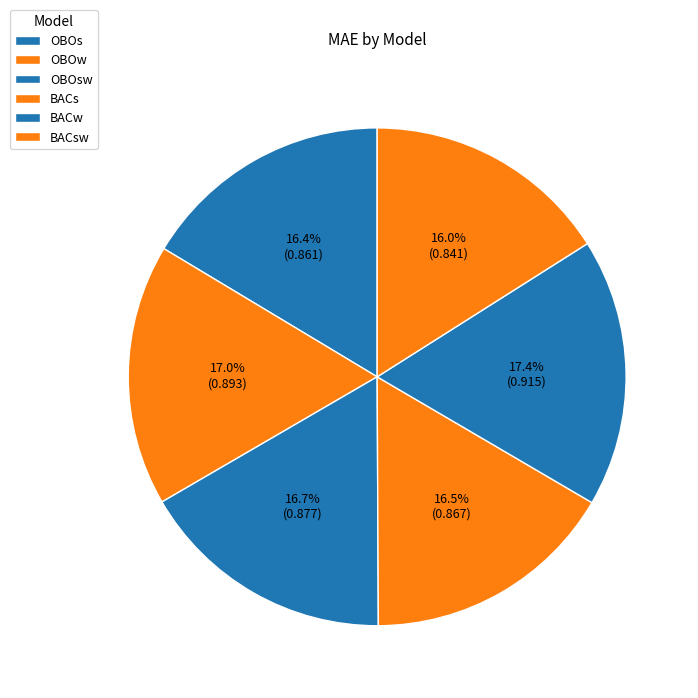

To the nearest percent, what is the difference between the largest and smallest slice percentages?

1%